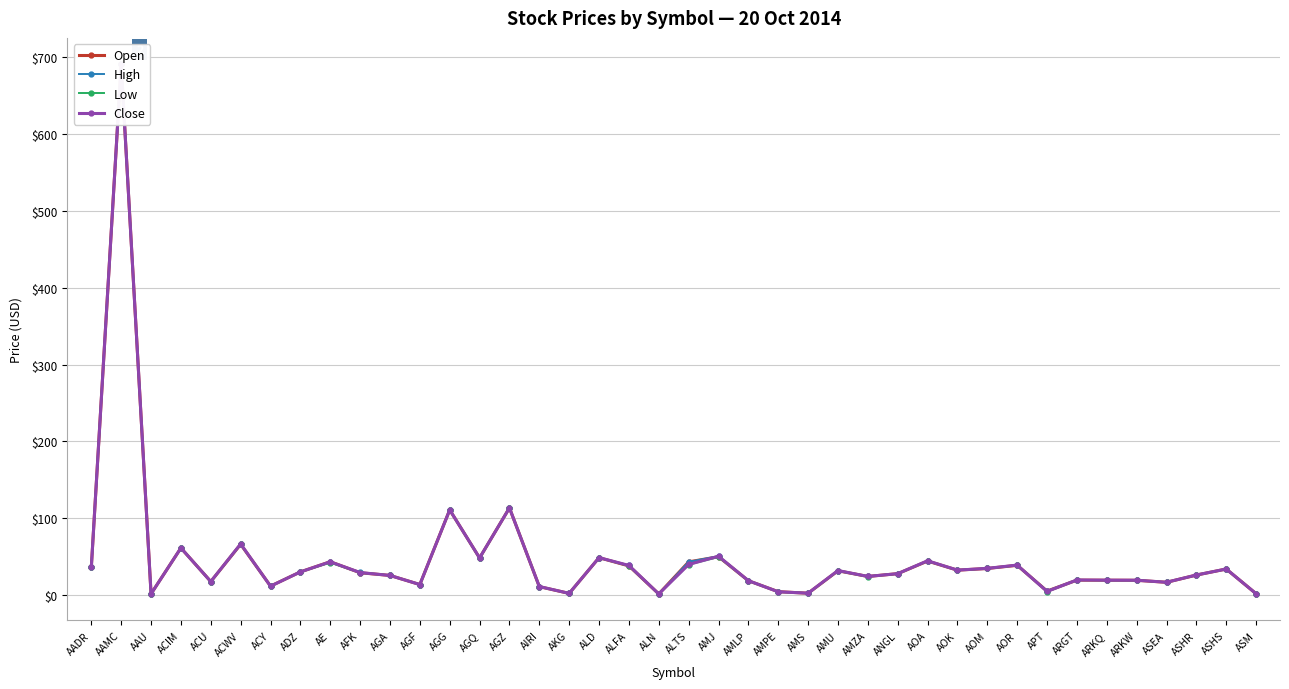

Does the chart display data point markers on the line(s)?

Yes